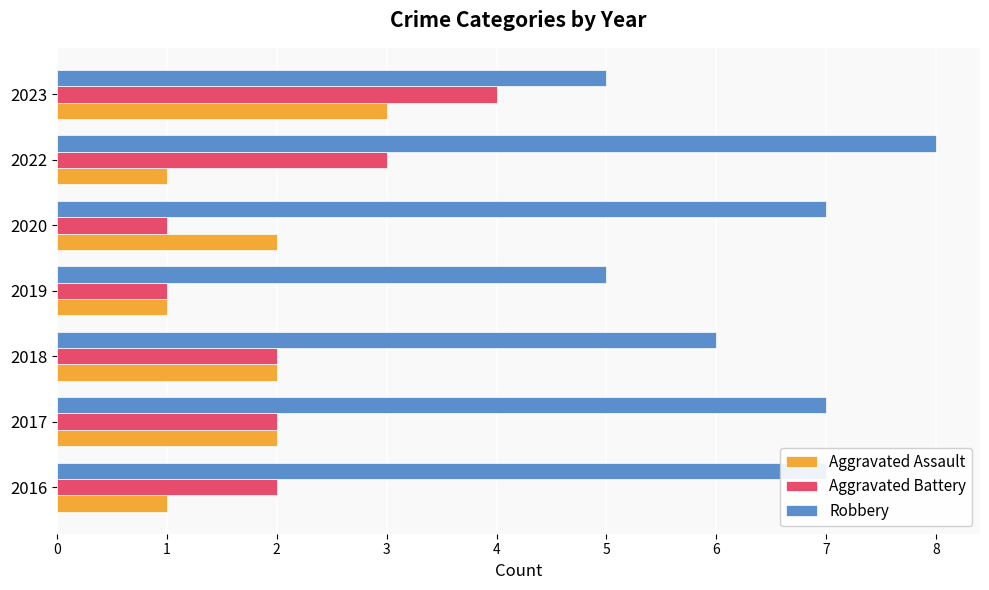

What is the total value across all series at 2016?

10